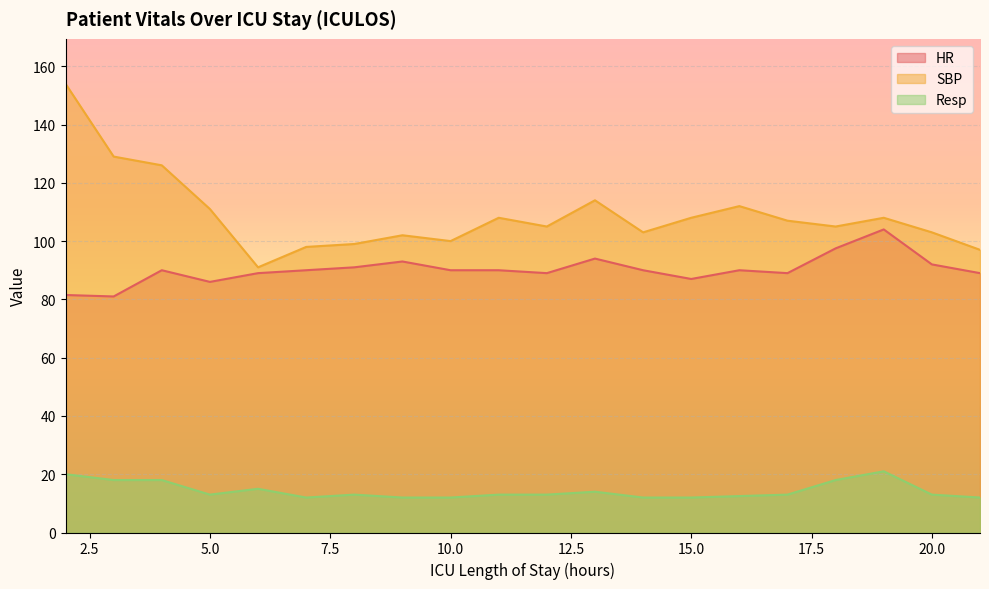

Where does the HR series first go above 90?

8